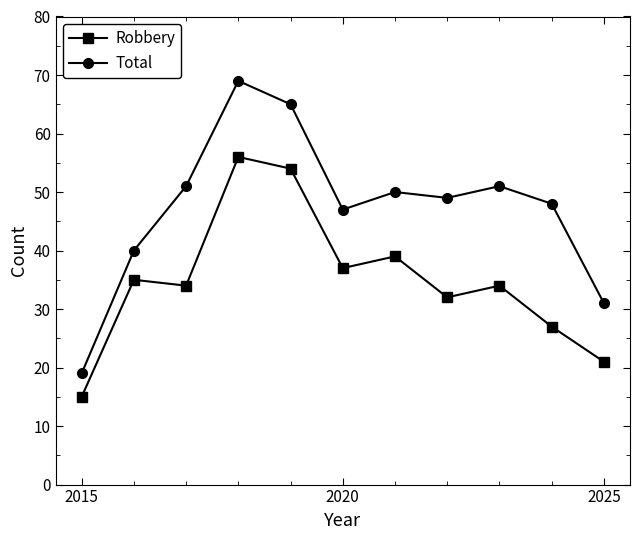

List the series in order of their overall mean, lowest first.

Robbery, Total